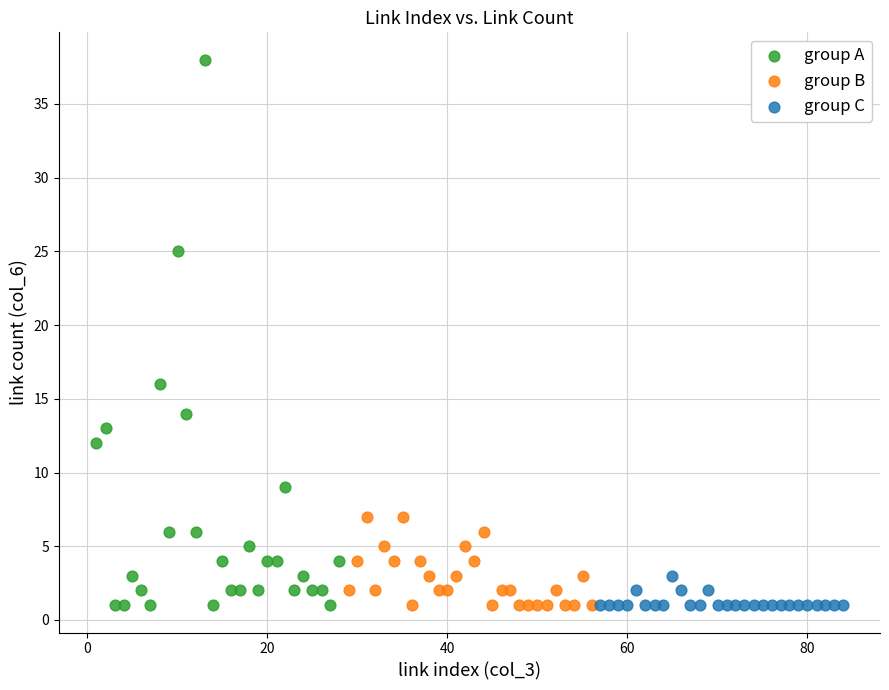

What are all the series names shown in the legend?

group A, group B, group C